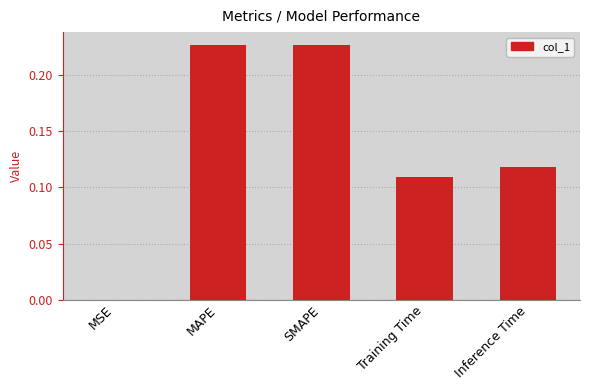

What is the sum of all values?

0.7